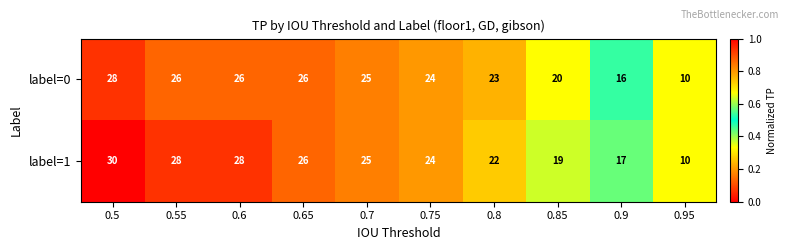

Where is label=0 nearest to the value 19?

0.85